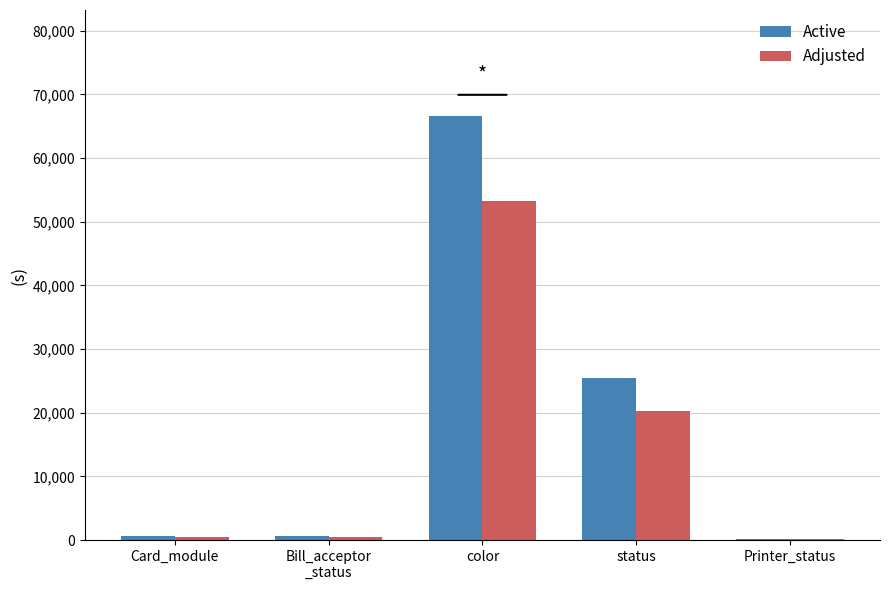

What is the sum of all Adjusted values?

74730.3